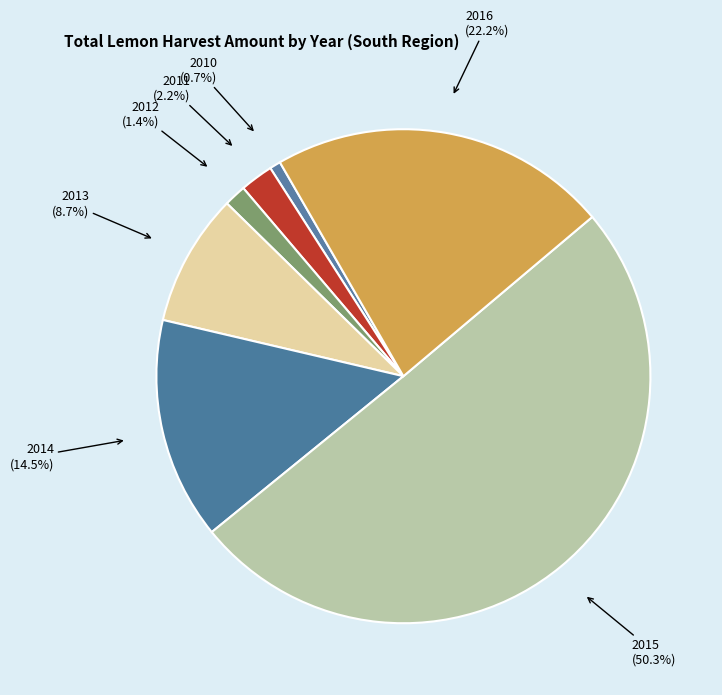

Does 2010 represent more than half of the total?

No